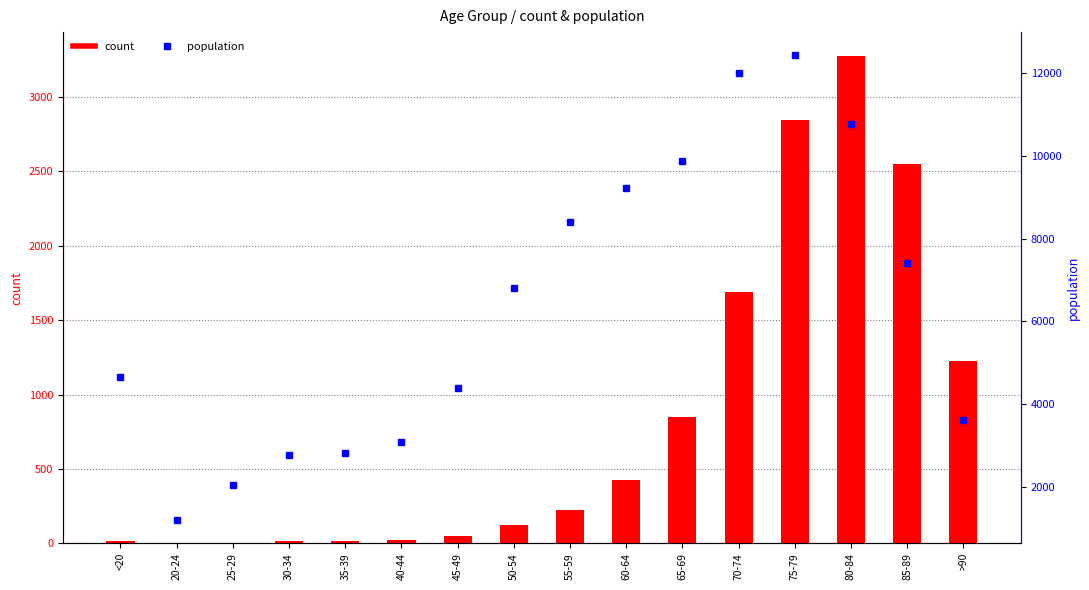

Rank the series by their average value, from lowest to highest.

count, population